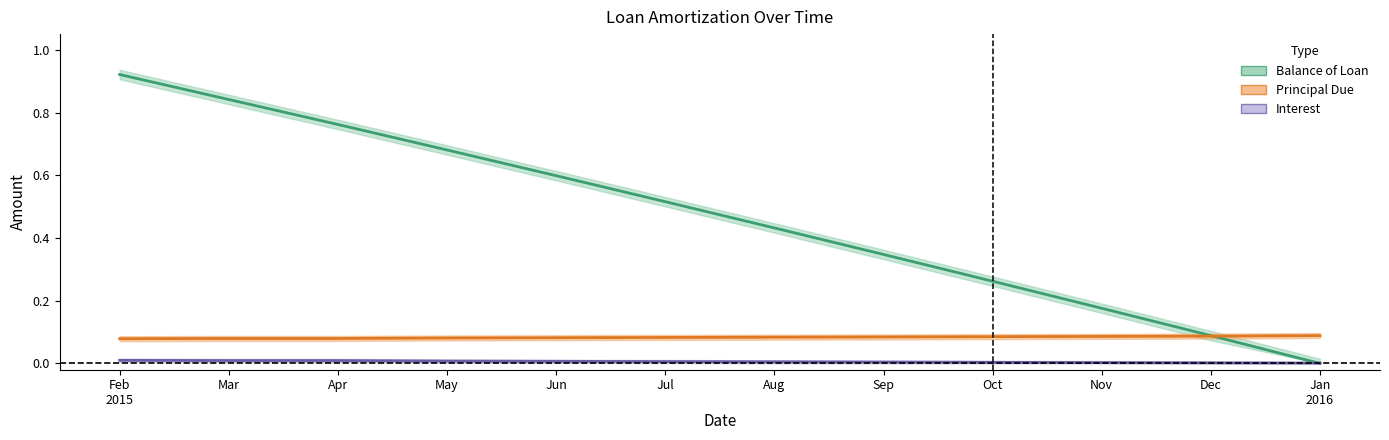

What is the label of the 10th point from the right?

Apr